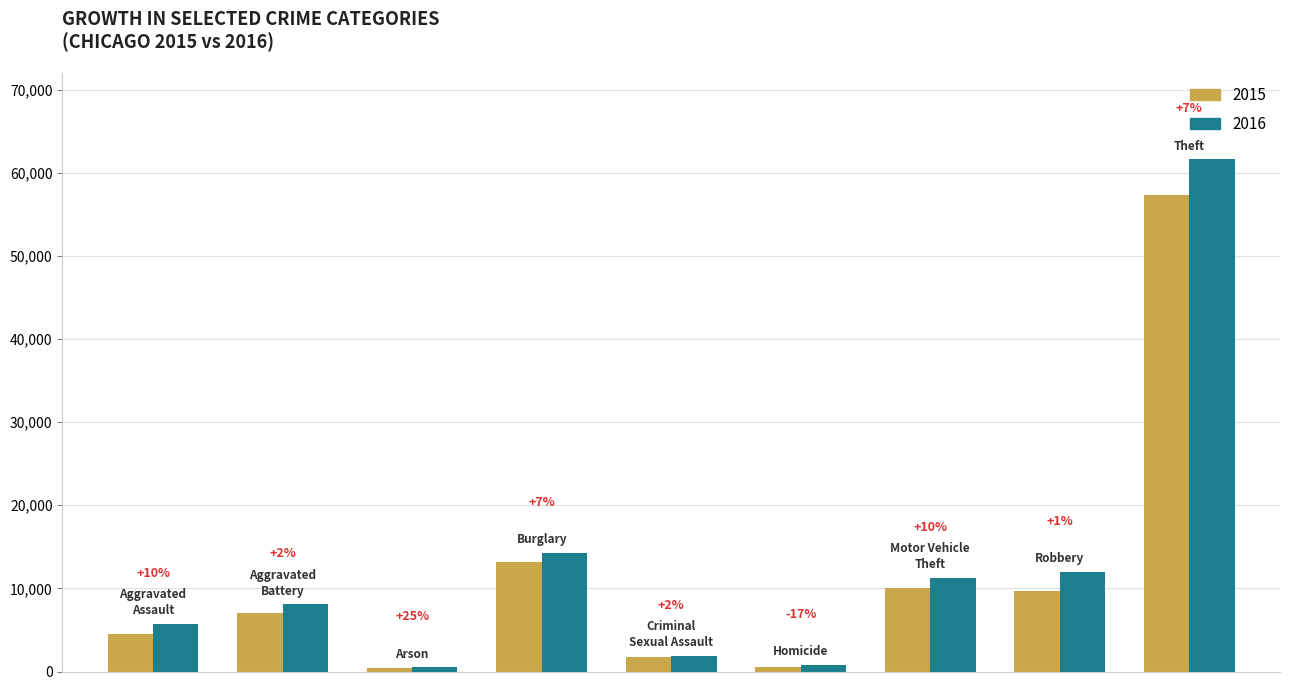

What are all the series names shown in the legend?

2015, 2016